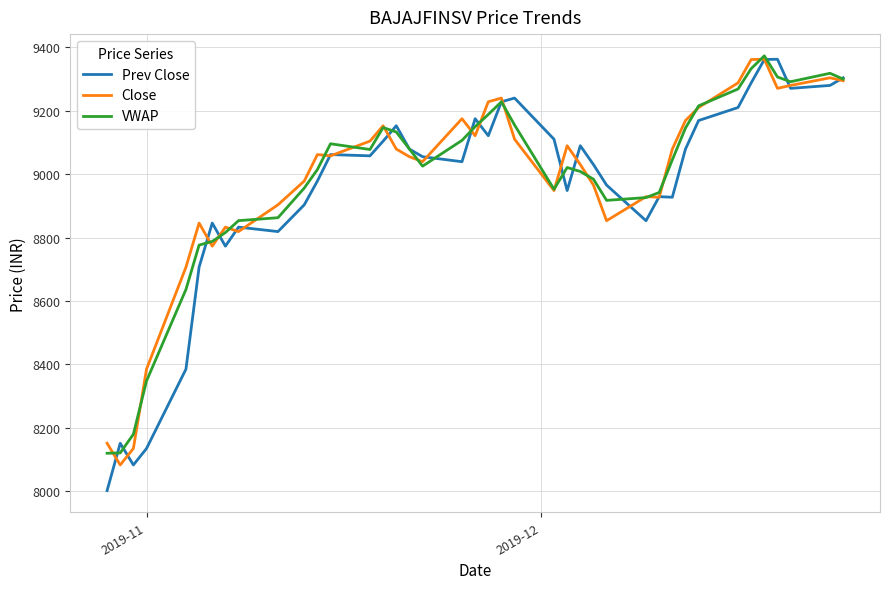

What is the greatest value displayed?

9373.4